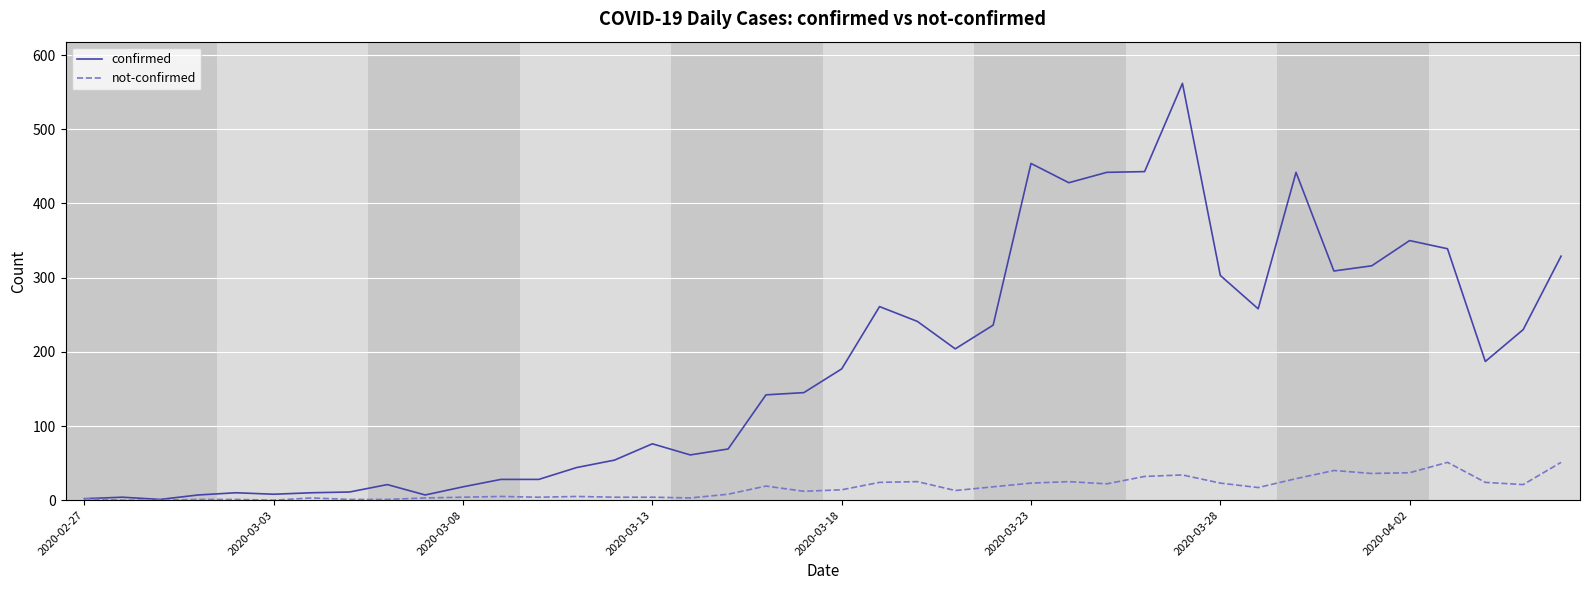

At how many categories does at least one series exceed 549?

1